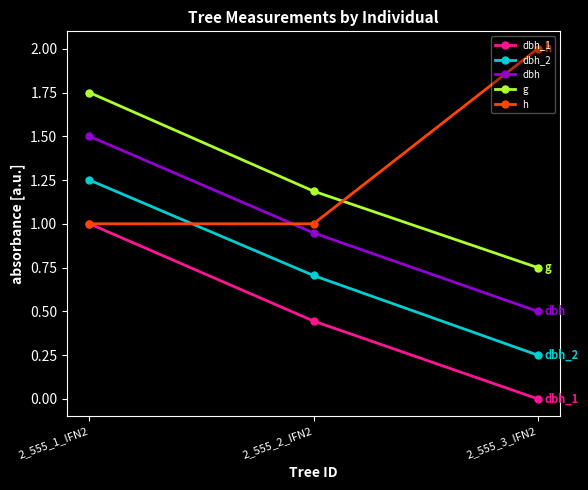

Is the value of h at 2_555_1_IFN2 greater than the value of dbh at 2_555_3_IFN2?

Yes